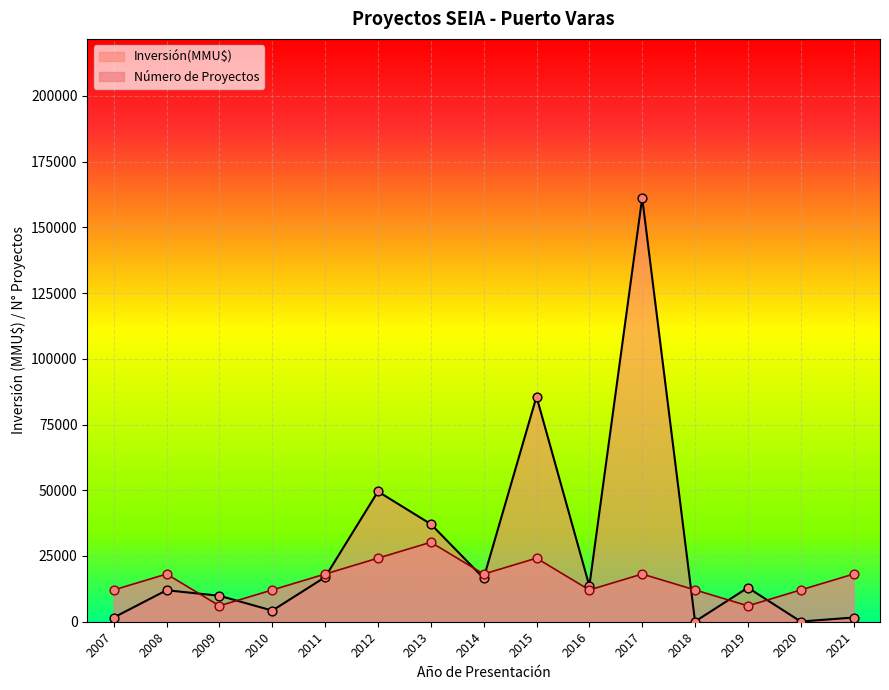

Which series contains the highest Y value?

Inversión(MMU$)